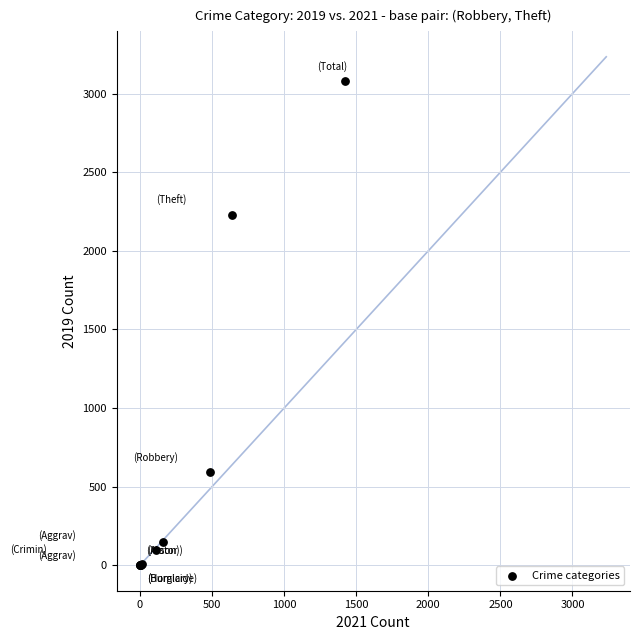

What Y value in the scatter plot is closest to 1540?

2230